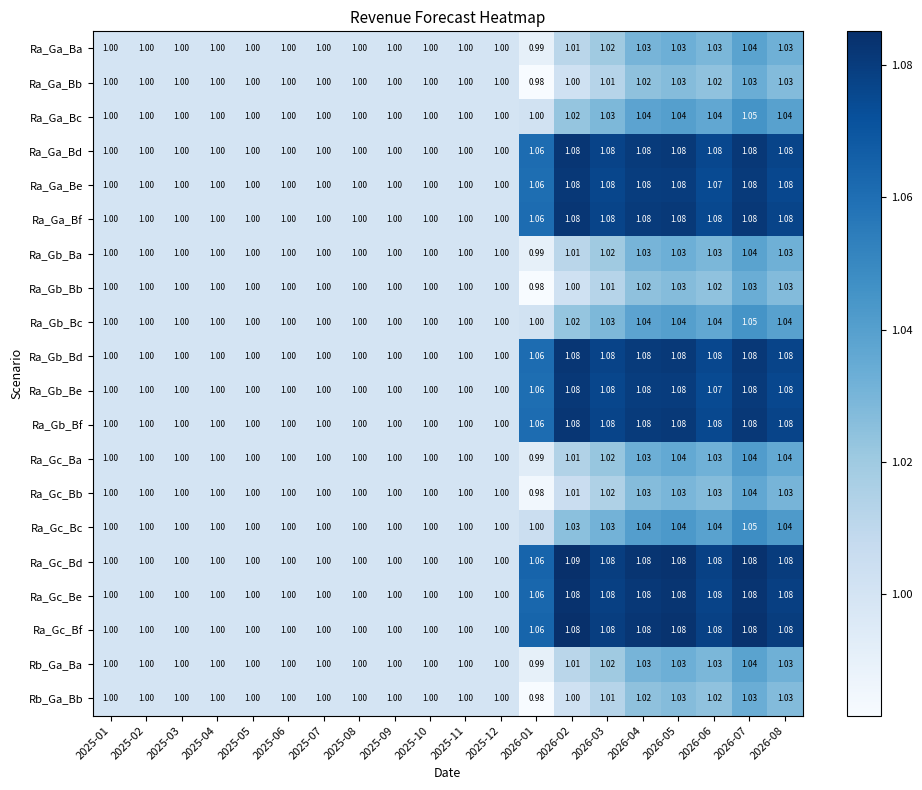

Which series has the widest spread of values?

Ra_Gc_Bd